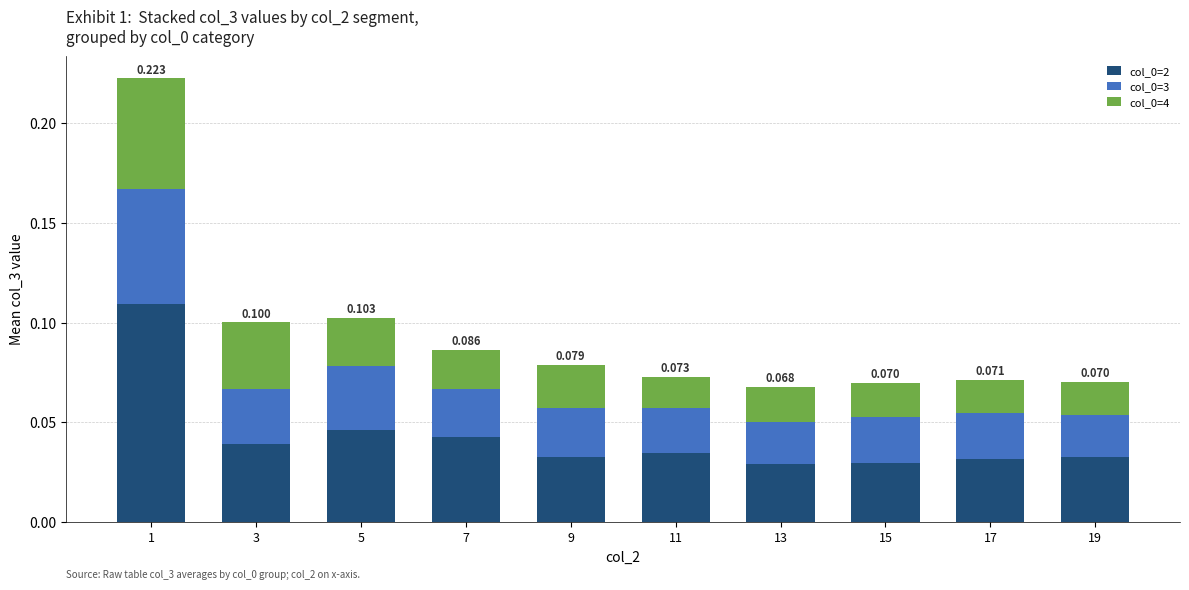

How many data points does each series have?

10